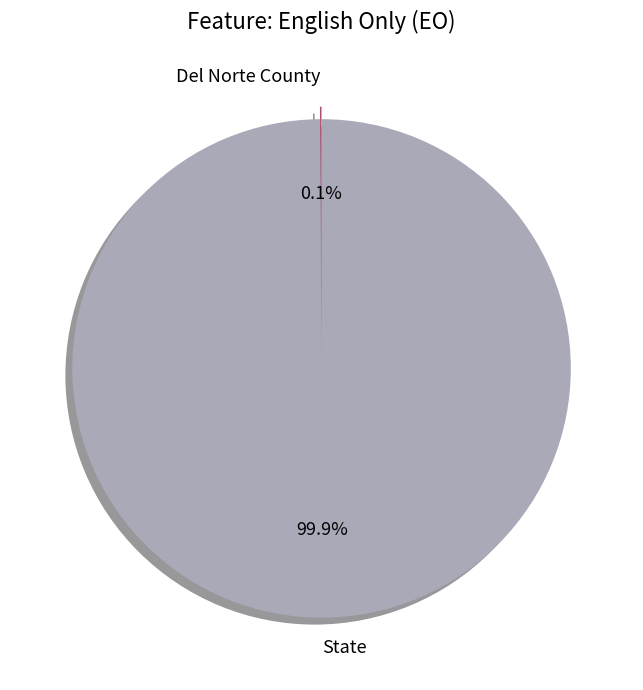

What portion of the pie excludes State?

0.1%